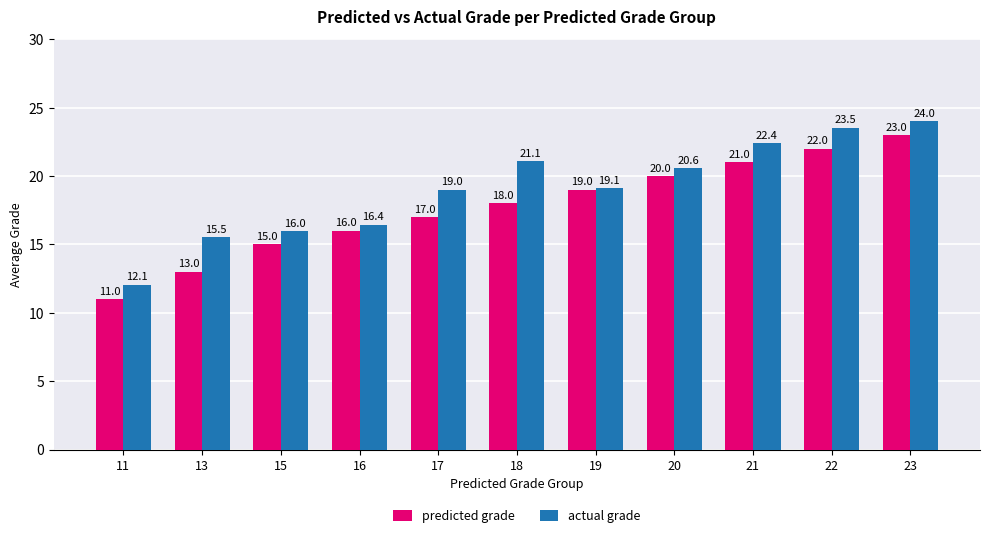

Rank the series by their average value, from highest to lowest.

actual grade, predicted grade